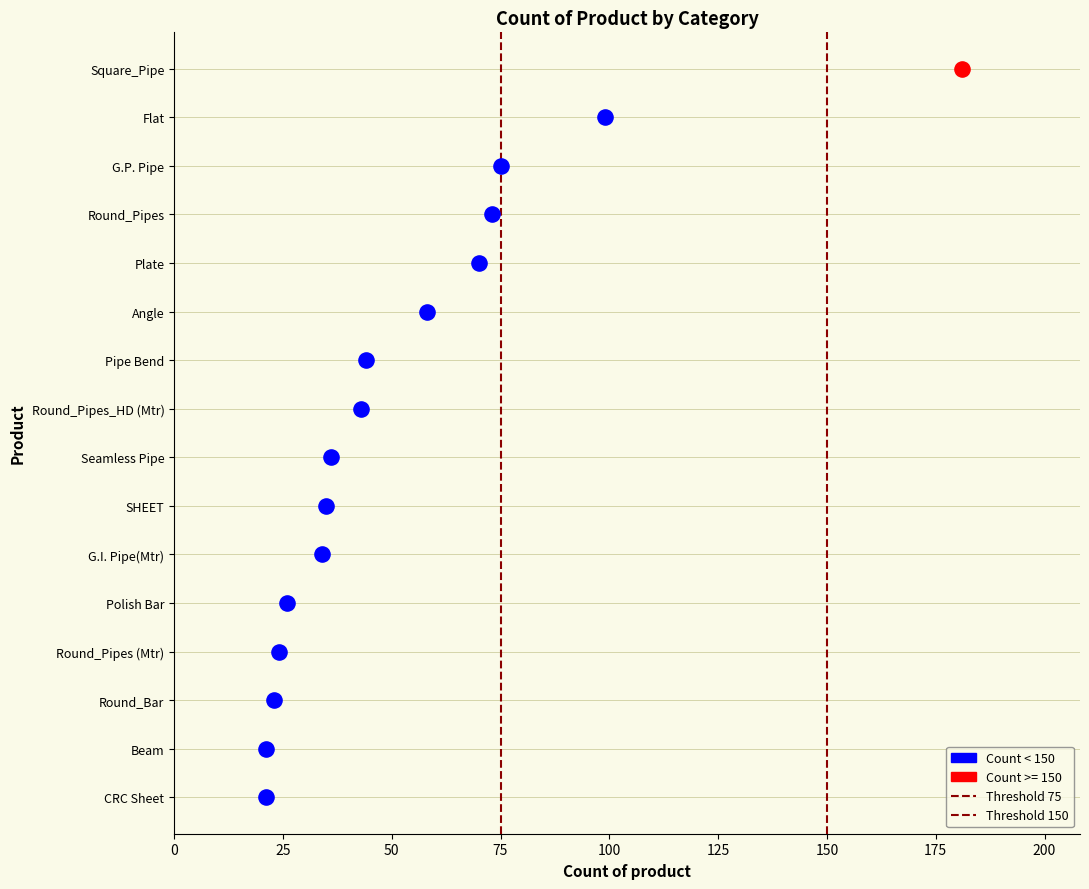

Which series reaches the maximum Y coordinate?

Threshold 75